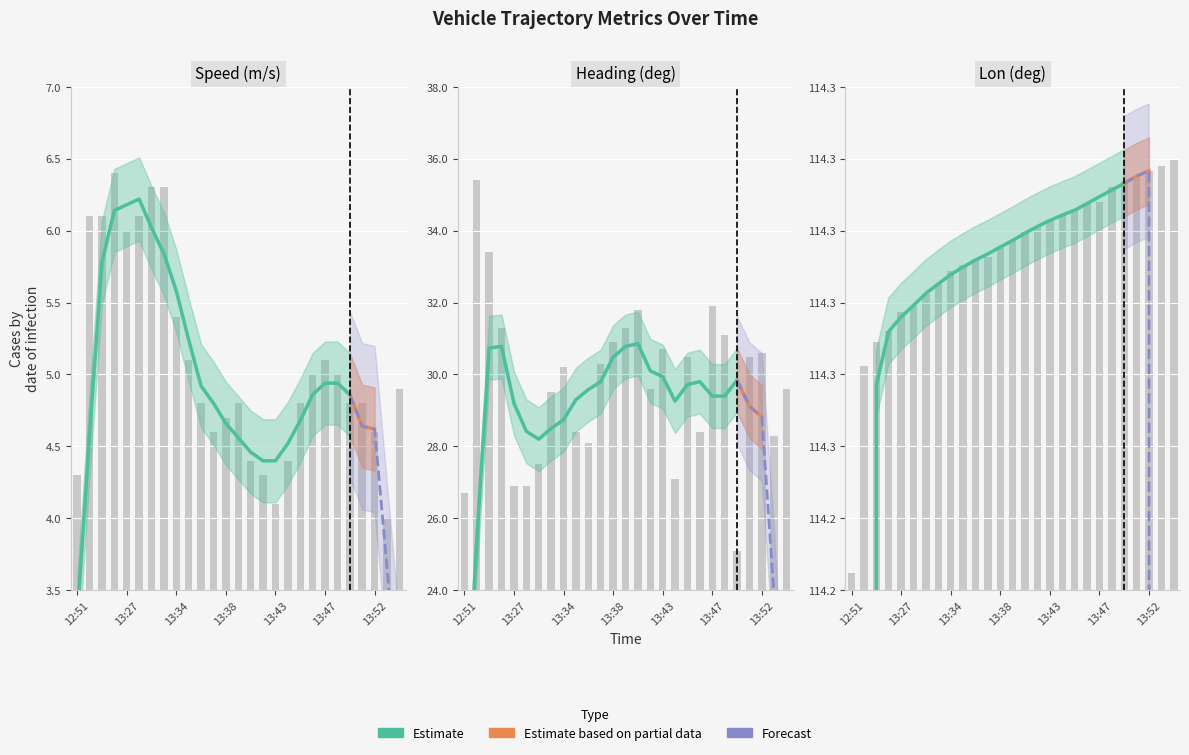

Reading left to right, what are all the values shown in this chart?

Speed (m/s): 12:51=4.3	13:21=6.1	13:23=6.1	13:25=6.4	13:27=6.0	13:28=6.1	13:31=6.3	13:32=6.3	13:34=5.4	13:35=5.1	13:36=4.8	13:37=4.6	13:38=4.7	13:39=4.8	13:41=4.4	13:42=4.3	13:43=4.1	13:44=4.4	13:45=4.8	13:46=5.0	13:47=5.1	13:49=5.0	13:50=4.8	13:51=4.8	13:52=4.6	13:53=4.0	13:54=4.9
Heading (deg): 12:51=26.7	13:21=35.4	13:23=33.4	13:25=31.3	13:27=26.9	13:28=26.9	13:31=27.5	13:32=29.5	13:34=30.2	13:35=28.4	13:36=28.1	13:37=30.3	13:38=30.9	13:39=31.3	13:41=31.8	13:42=29.6	13:43=30.7	13:44=27.1	13:45=30.5	13:46=28.4	13:47=31.9	13:49=31.1	13:50=25.1	13:51=30.5	13:52=30.6	13:53=28.3	13:54=29.6
Lon (deg): 12:51=114.2	13:21=114.3	13:23=114.3	13:25=114.3	13:27=114.3	13:28=114.3	13:31=114.3	13:32=114.3	13:34=114.3	13:35=114.3	13:36=114.3	13:37=114.3	13:38=114.3	13:39=114.3	13:41=114.3	13:42=114.3	13:43=114.3	13:44=114.3	13:45=114.3	13:46=114.3	13:47=114.3	13:49=114.3	13:50=114.3	13:51=114.3	13:52=114.3	13:53=114.3	13:54=114.3